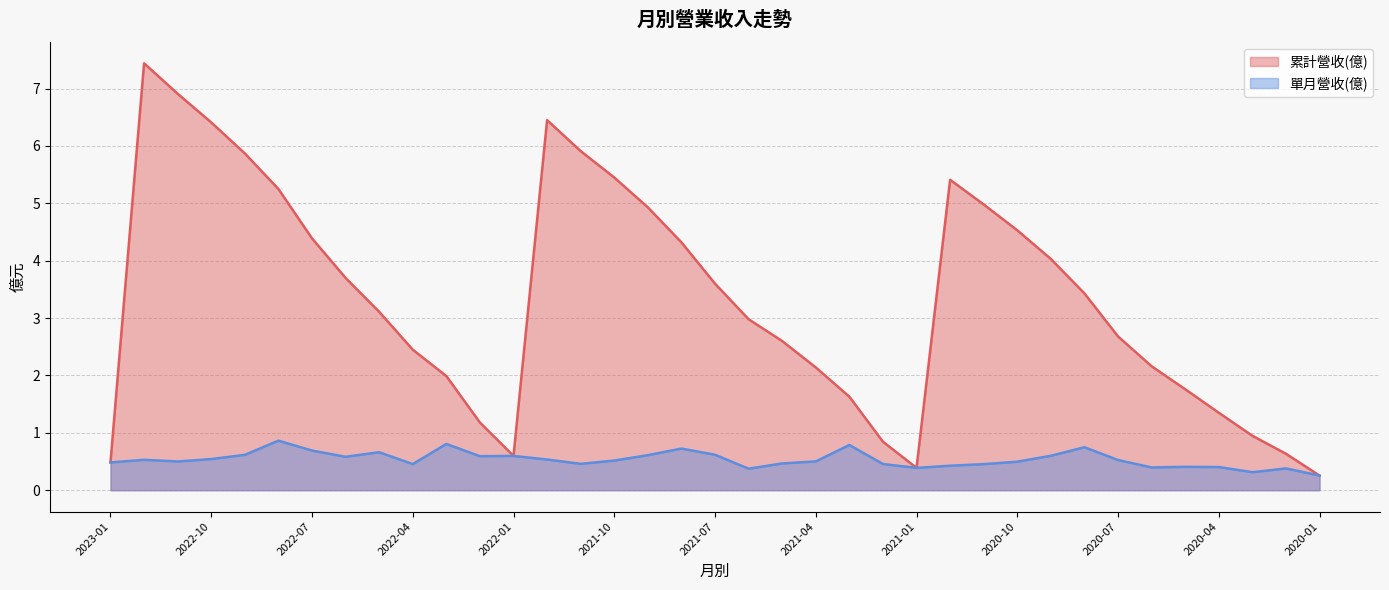

What is the sum of all 累計營收(億) values?

123.2